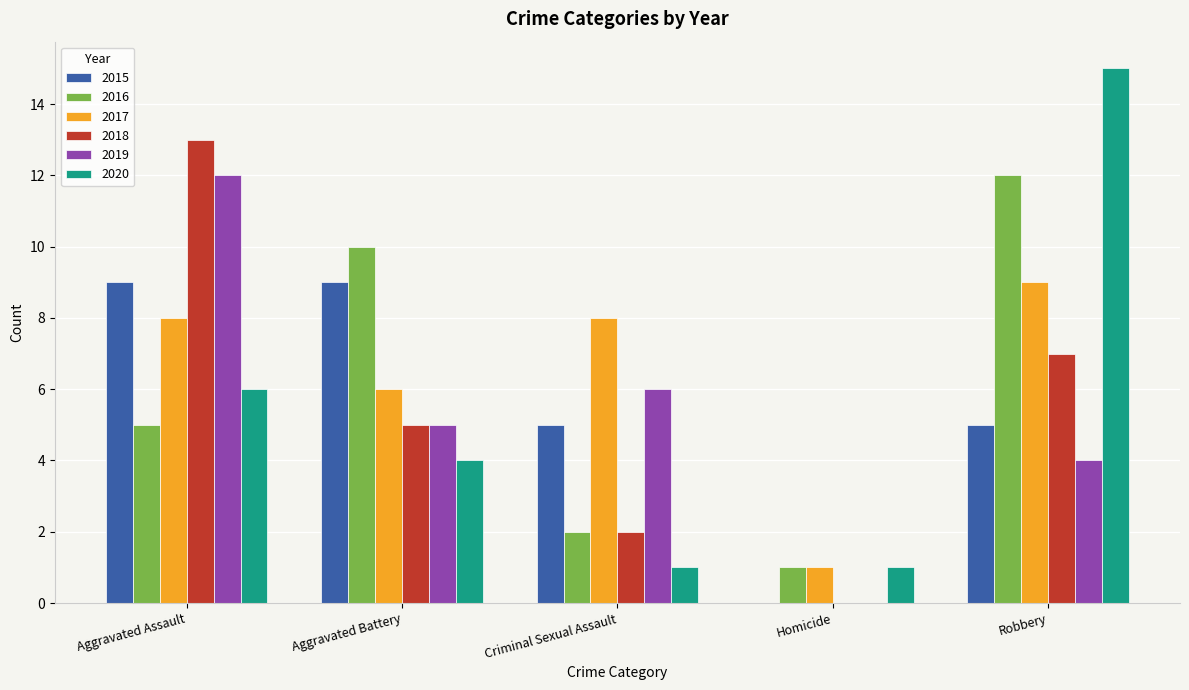

Count the number of data series in this chart.

6